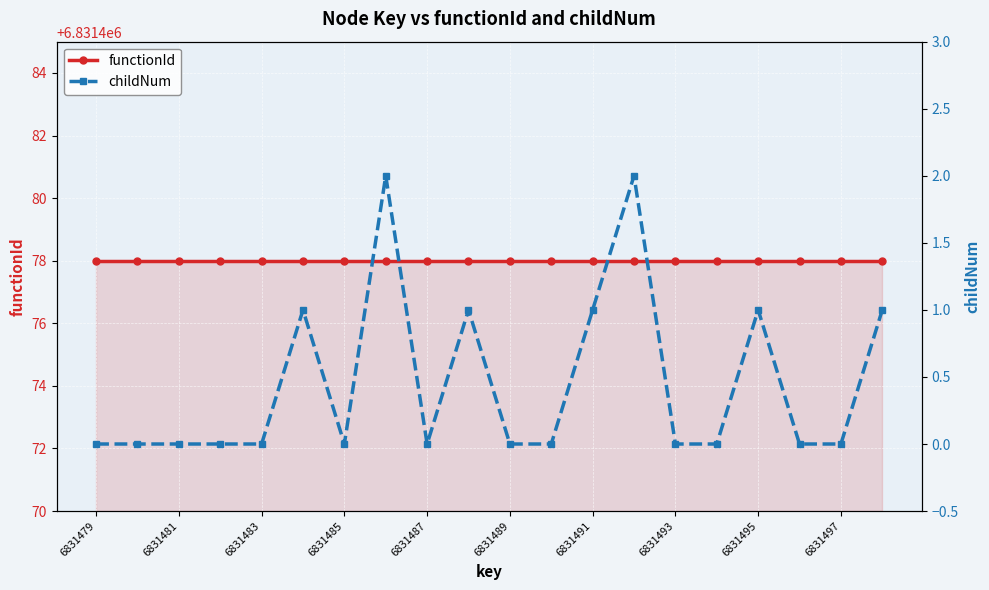

What is the value of the childNum point at the 13th from the left?

1